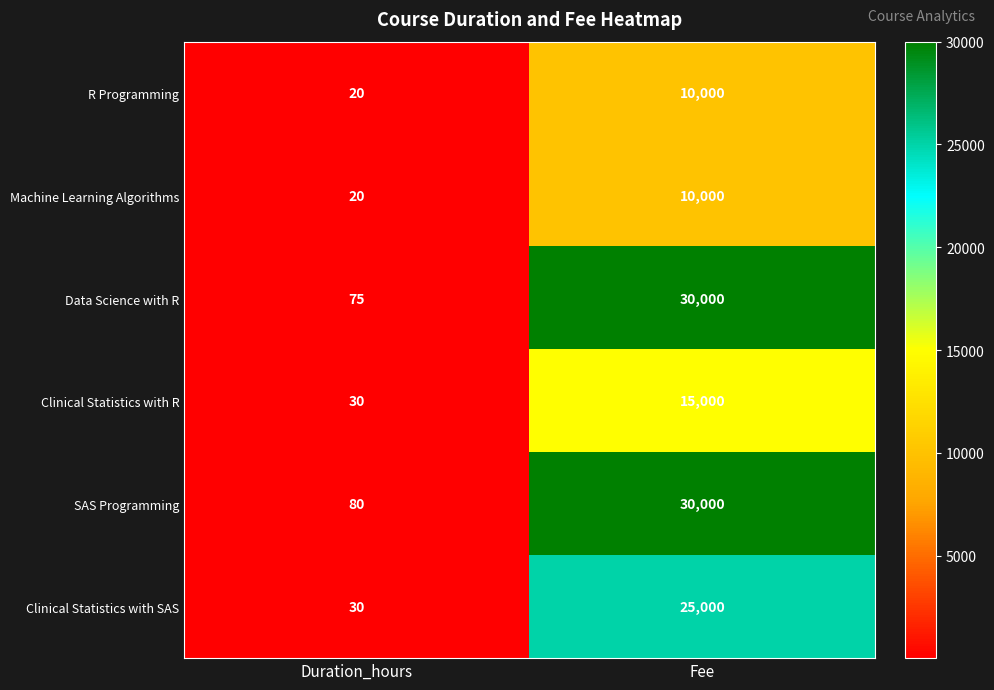

Reading left to right, list all the values displayed in this chart.

R Programming: Duration_hours=20	Fee=10000
Machine Learning Algorithms: Duration_hours=20	Fee=10000
Data Science with R: Duration_hours=75	Fee=30000
Clinical Statistics with R: Duration_hours=30	Fee=15000
SAS Programming: Duration_hours=80	Fee=30000
Clinical Statistics with SAS: Duration_hours=30	Fee=25000